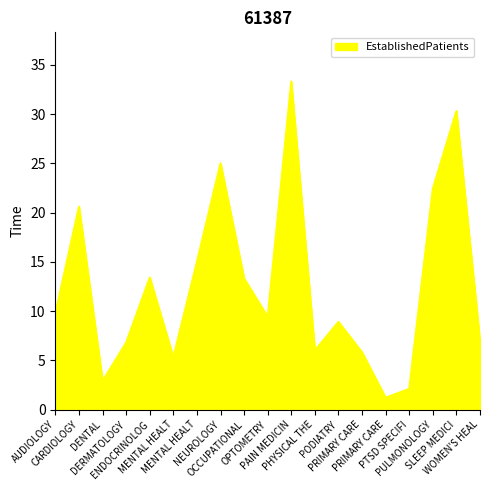

What is the greatest value displayed?

33.3